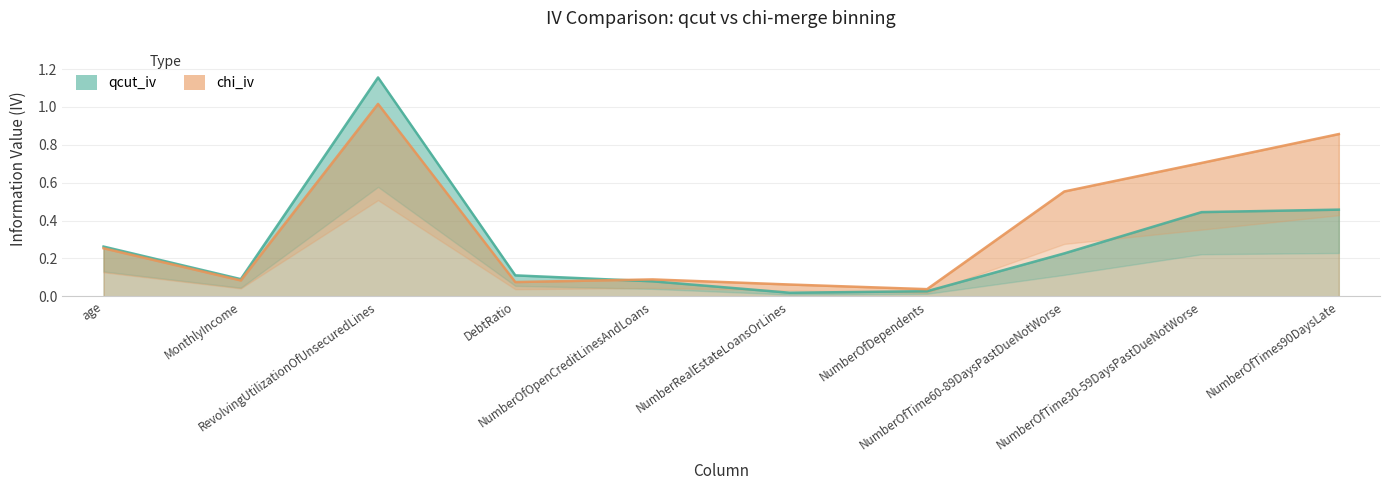

What are all the series names shown in the legend?

qcut_iv, chi_iv